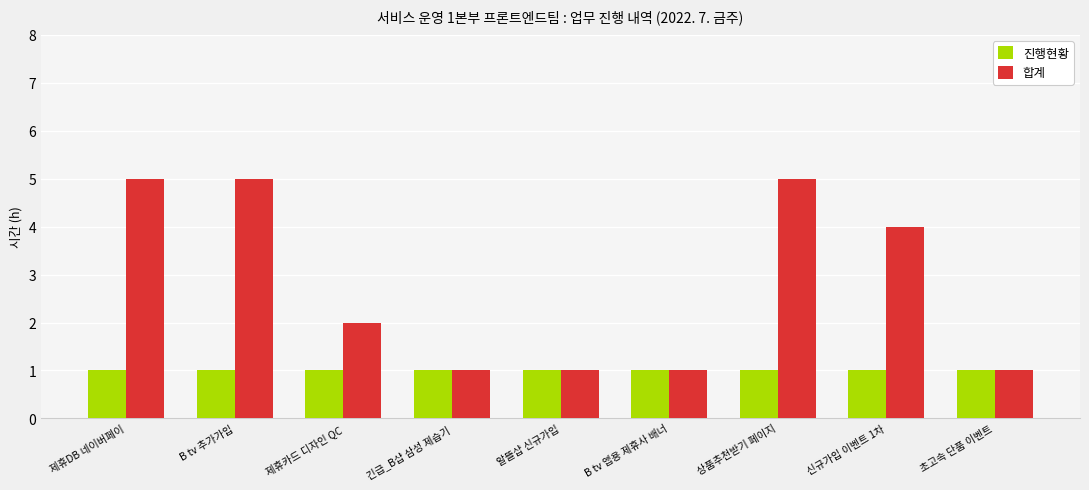

What is the label of the 8th bar from the left?

신규가입 이벤트 1차